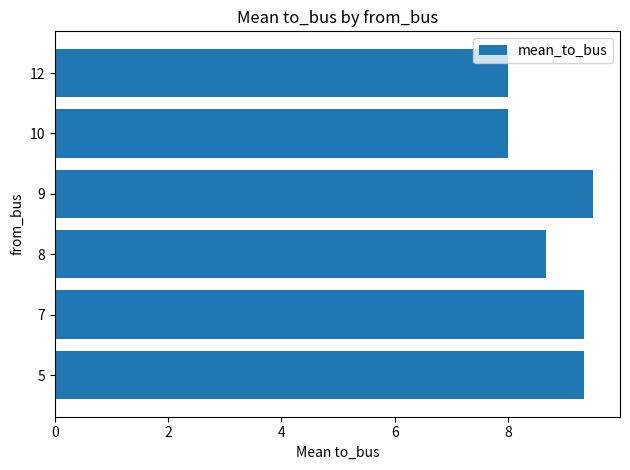

What is the change in value from 8 to 12?

-0.7